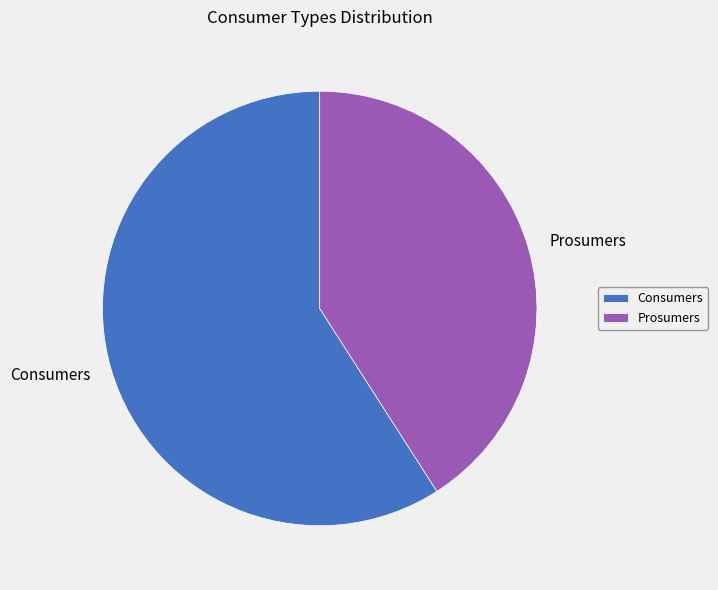

Rank the categories by value from lowest to highest.

Prosumers, Consumers